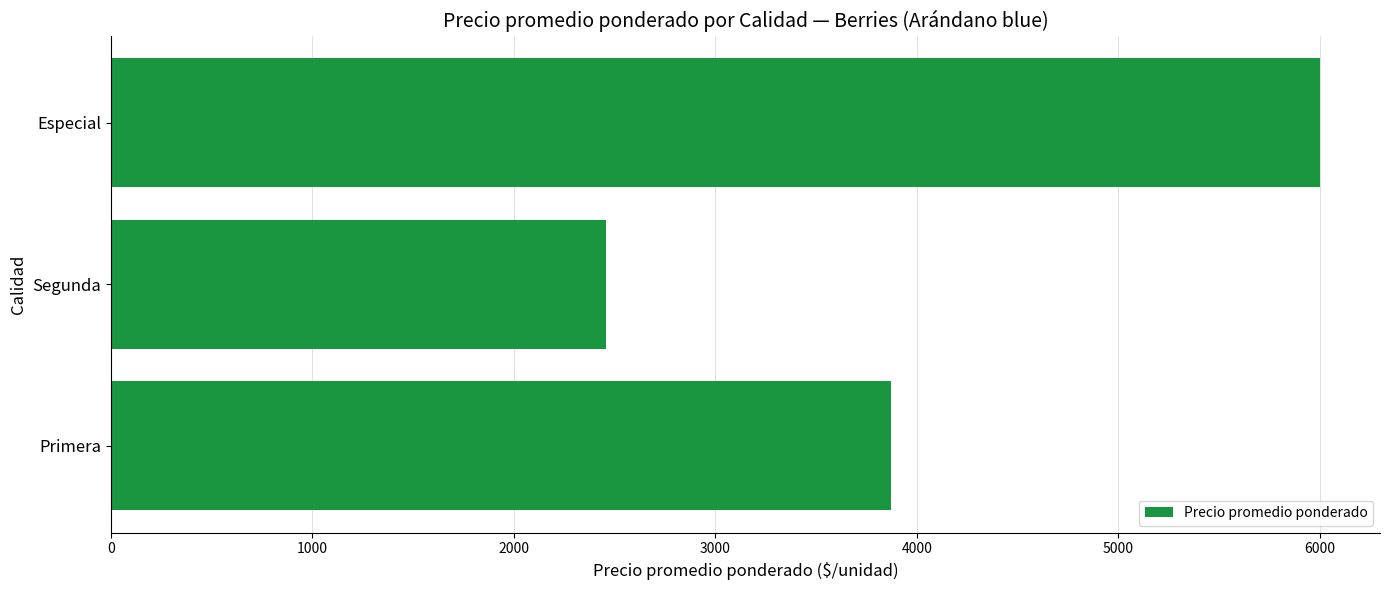

List the labels in order of value, largest first.

Especial, Primera, Segunda